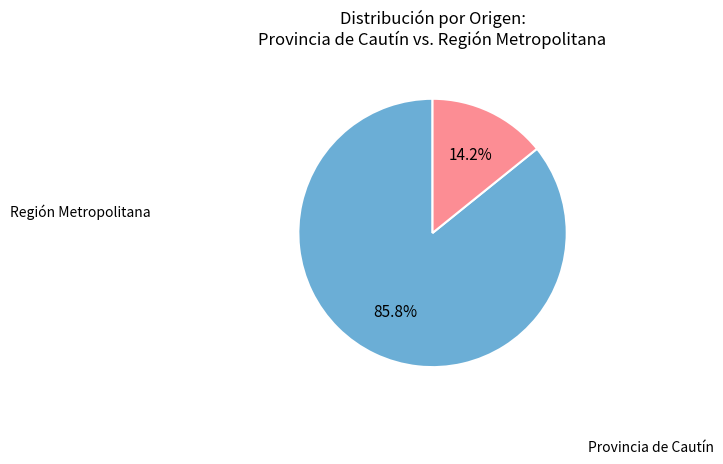

How many segments does this pie chart have?

2